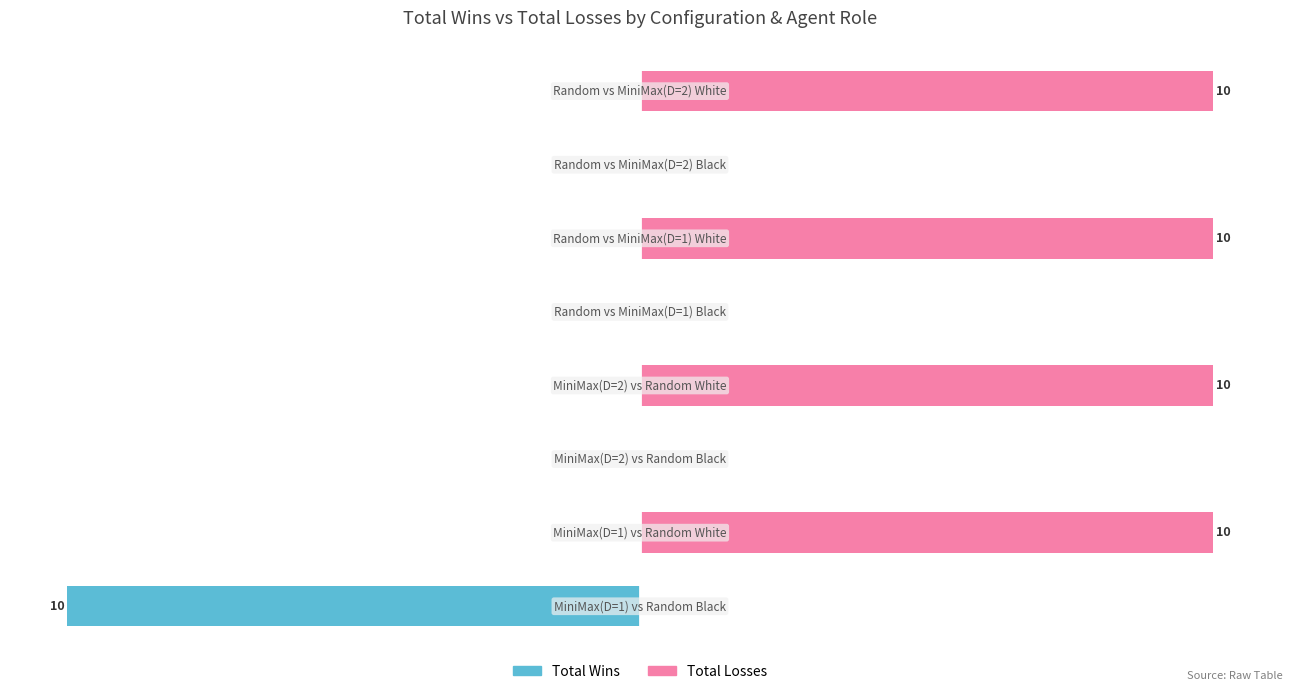

At 3, list the series in order from largest to smallest.

Total Losses, Total Wins